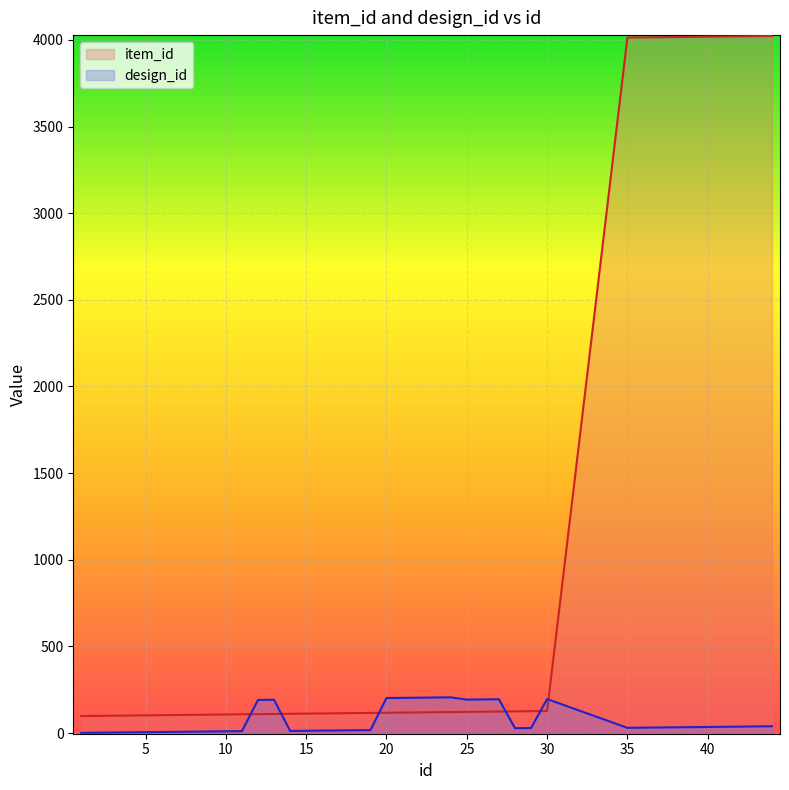

How many series are shown in this chart?

2